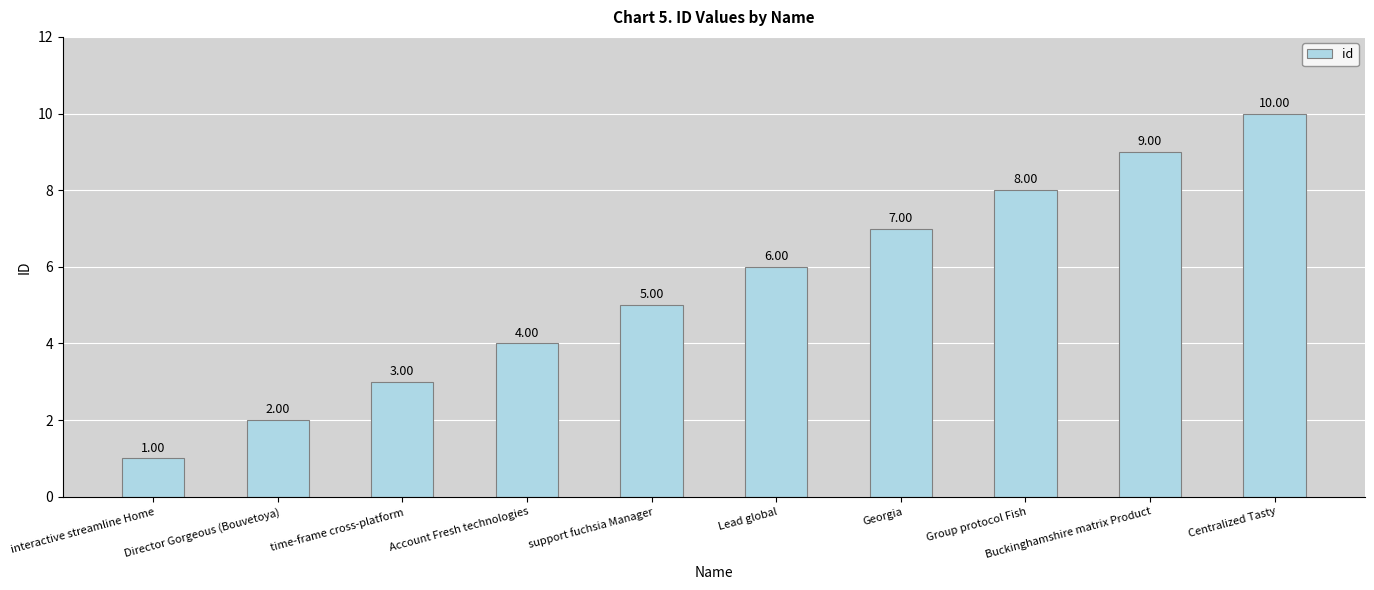

How many values are between 3 and 8?

6